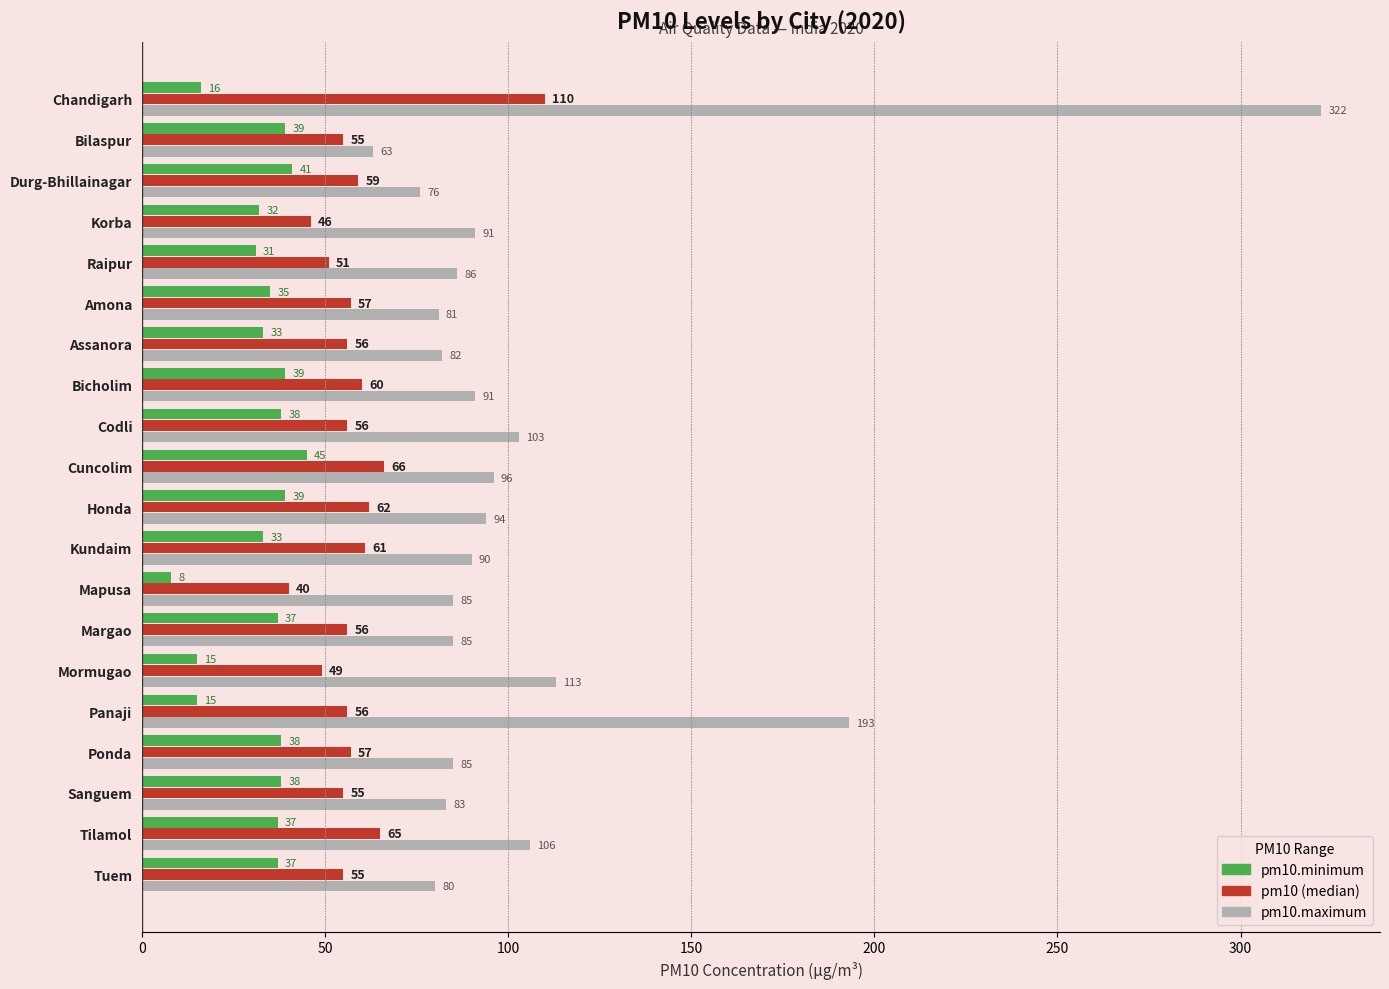

What is the total value across all series at Panaji?

264